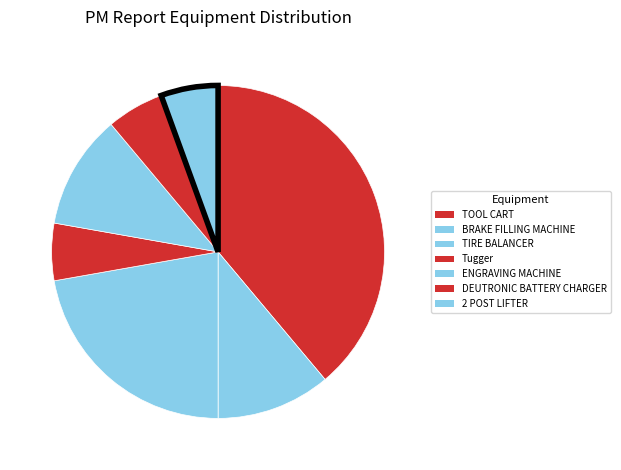

Rank the categories by value from highest to lowest.

TOOL CART, TIRE BALANCER, BRAKE FILLING MACHINE, ENGRAVING MACHINE, Tugger, DEUTRONIC BATTERY CHARGER, 2 POST LIFTER